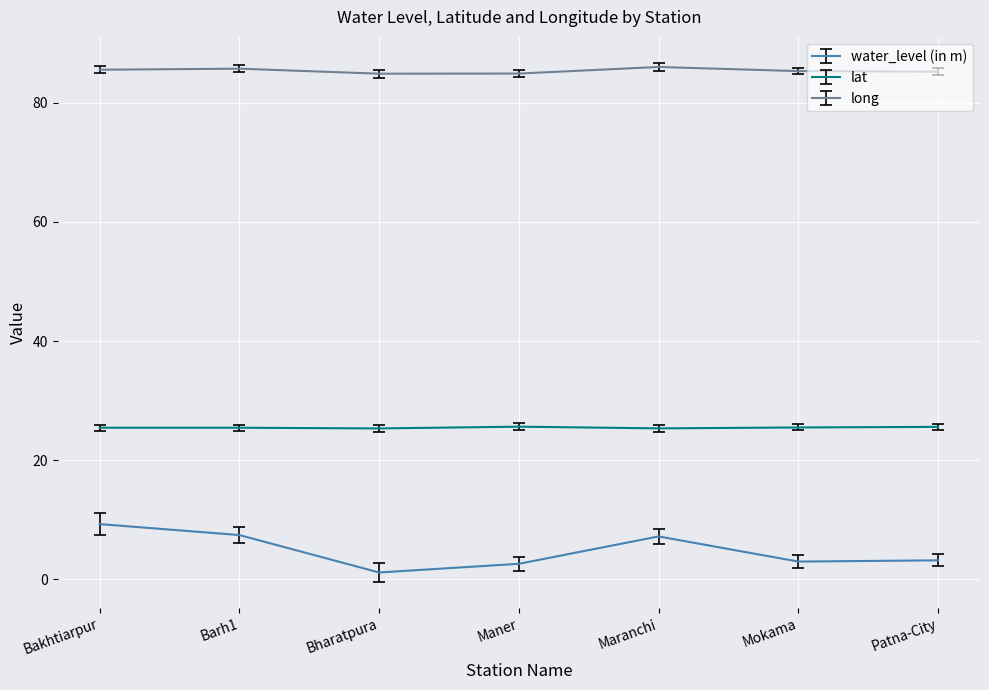

What value does the lat series have at Patna-City?

25.6